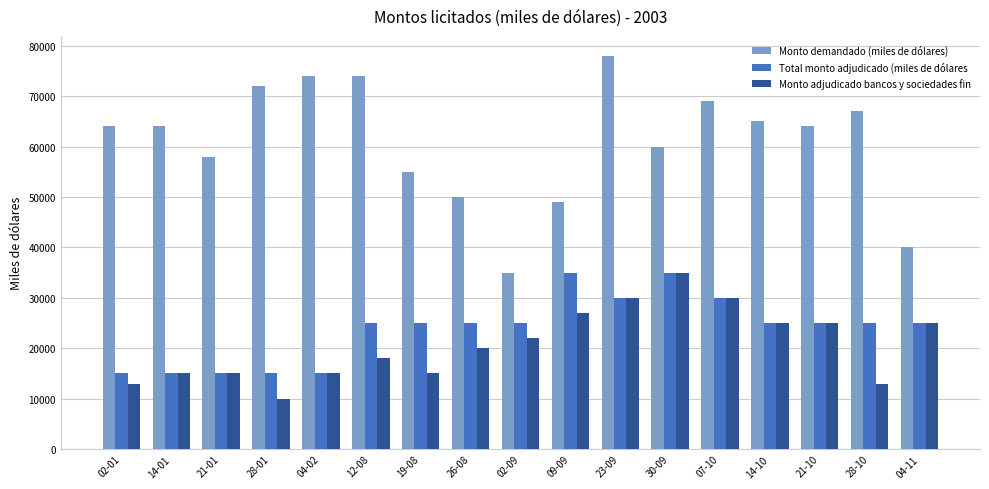

Are the bars grouped side by side (vs. stacked)?

Yes